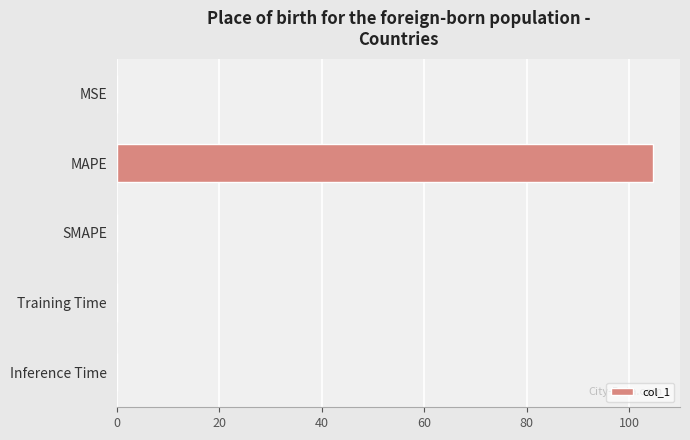

Are the bars horizontal?

Yes